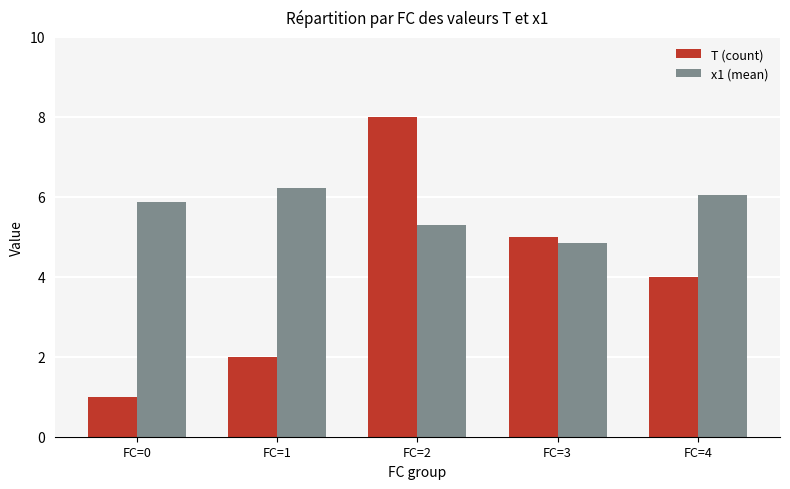

Reading left to right, list all the values displayed in this chart.

T (count): FC=0=1.0	FC=1=2.0	FC=2=8.0	FC=3=5.0	FC=4=4.0
x1 (mean): FC=0=5.9	FC=1=6.2	FC=2=5.3	FC=3=4.9	FC=4=6.0